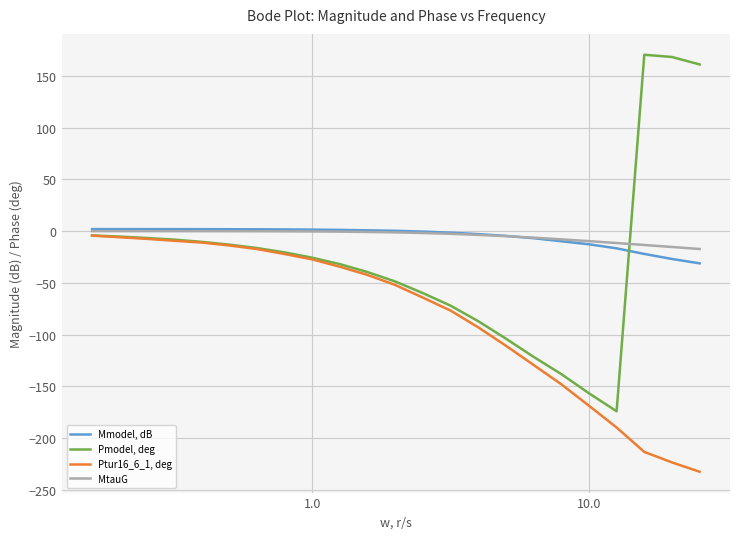

What is the average value of the Mmodel, dB series?

-5.1